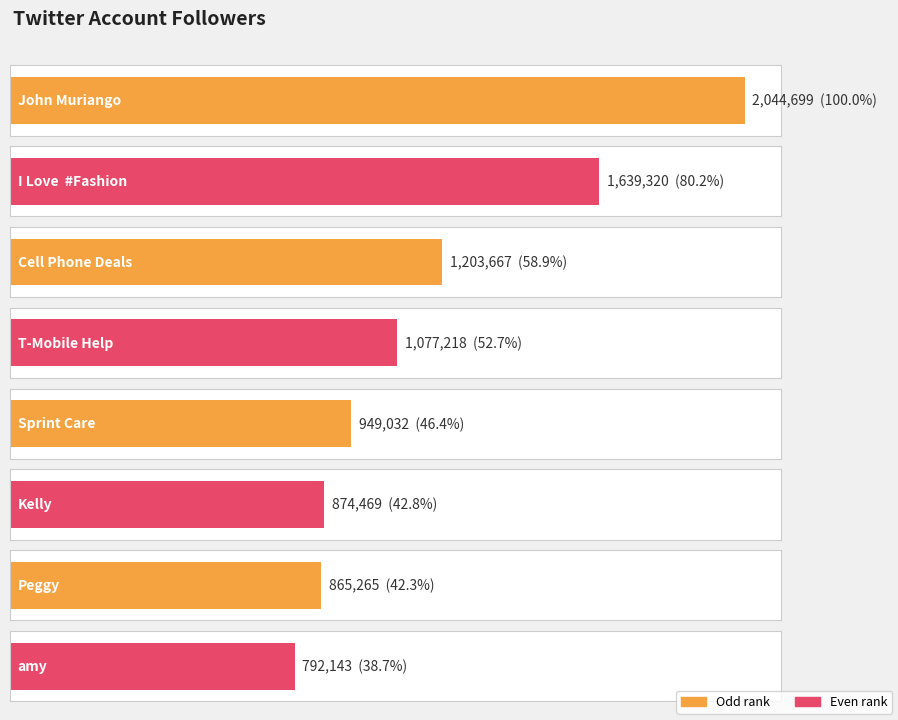

Reading left to right, list all the values displayed in this chart.

John Muriango=2044699	I Love  #Fashion=1639320	Cell Phone Deals=1203667	T-Mobile Help=1077218	Sprint Care=949032	Kelly=874469	Peggy=865265	amy=792143